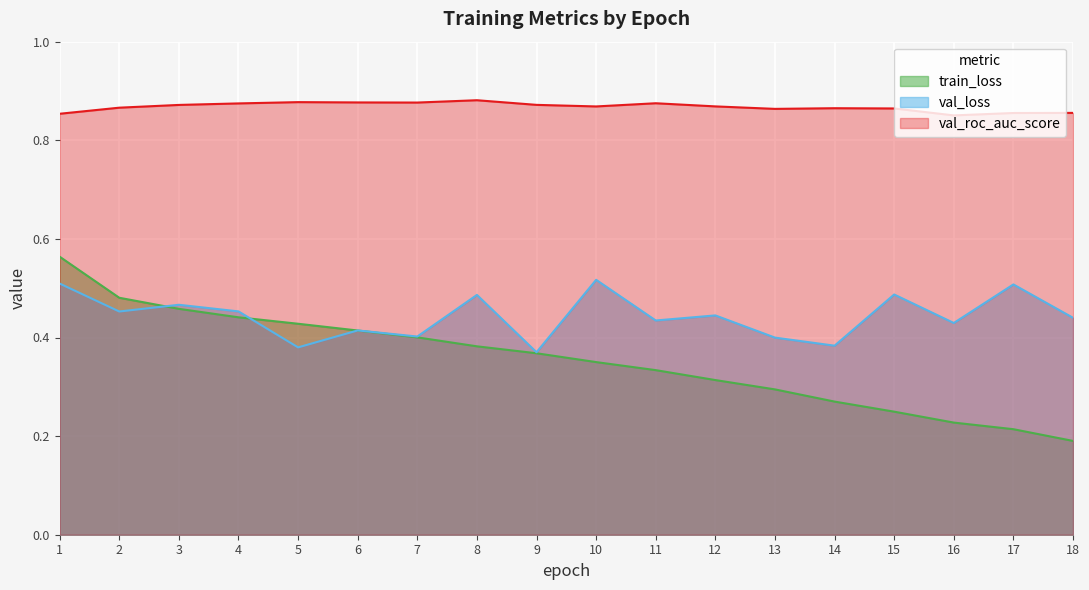

Read the val_roc_auc_score value at 10.

0.9